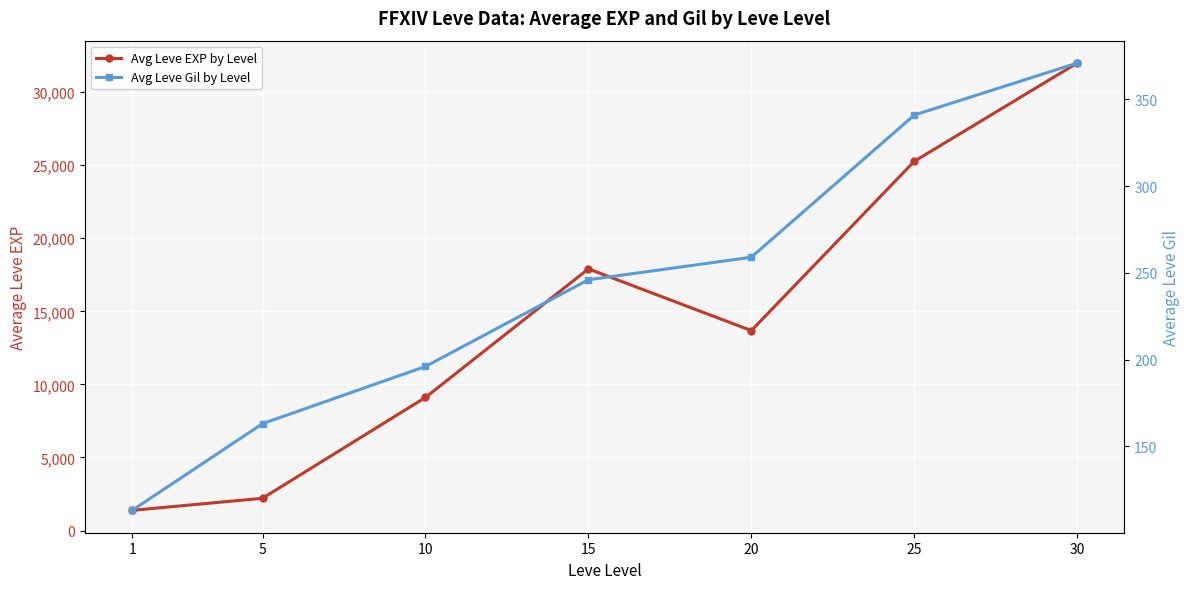

At which label does Avg Leve EXP by Level first exceed 13682?

15